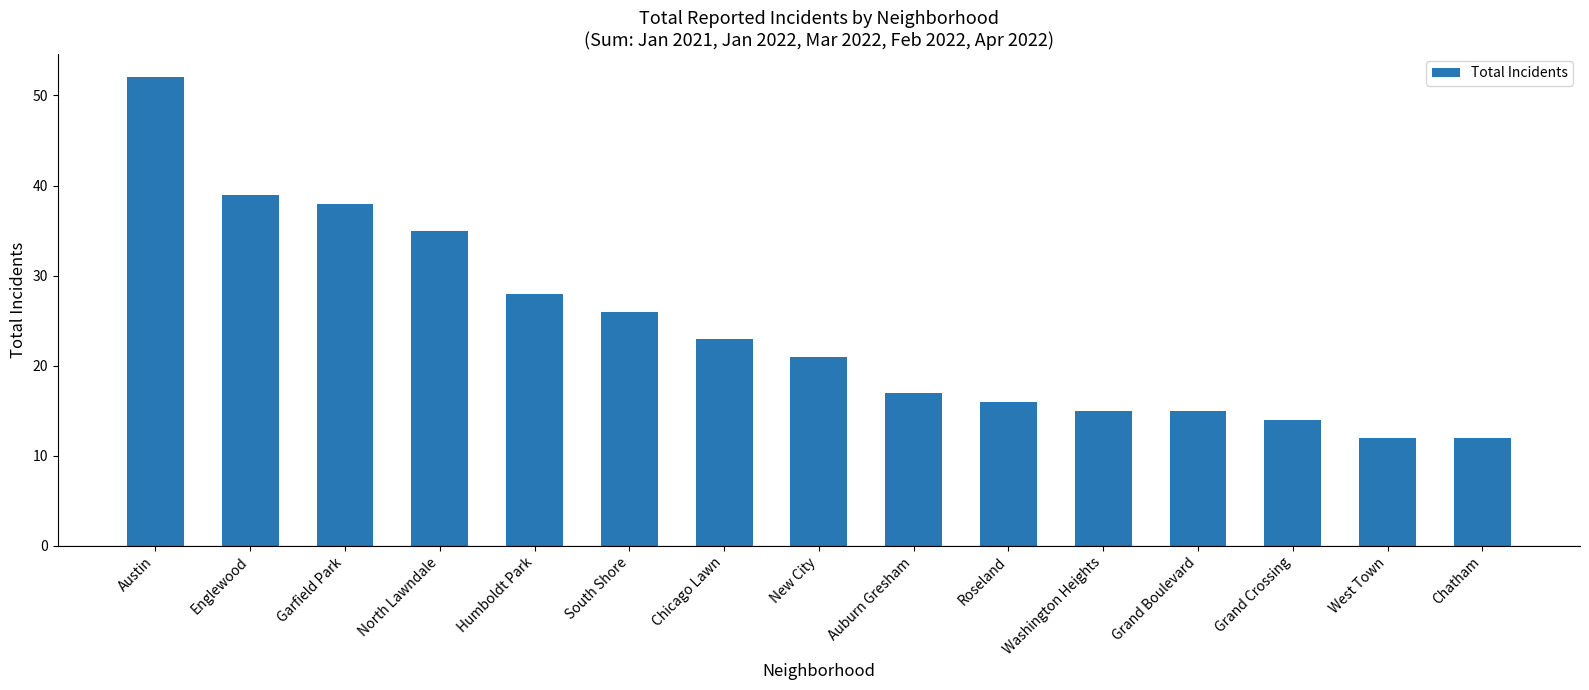

Does the chart contain any negative values?

No